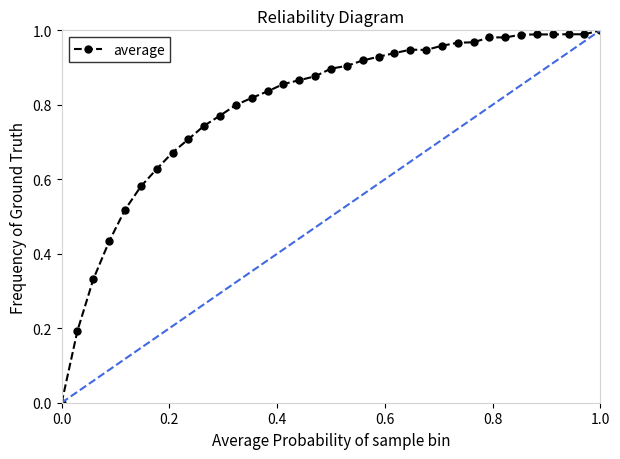

What is the sum of all values?

27.9